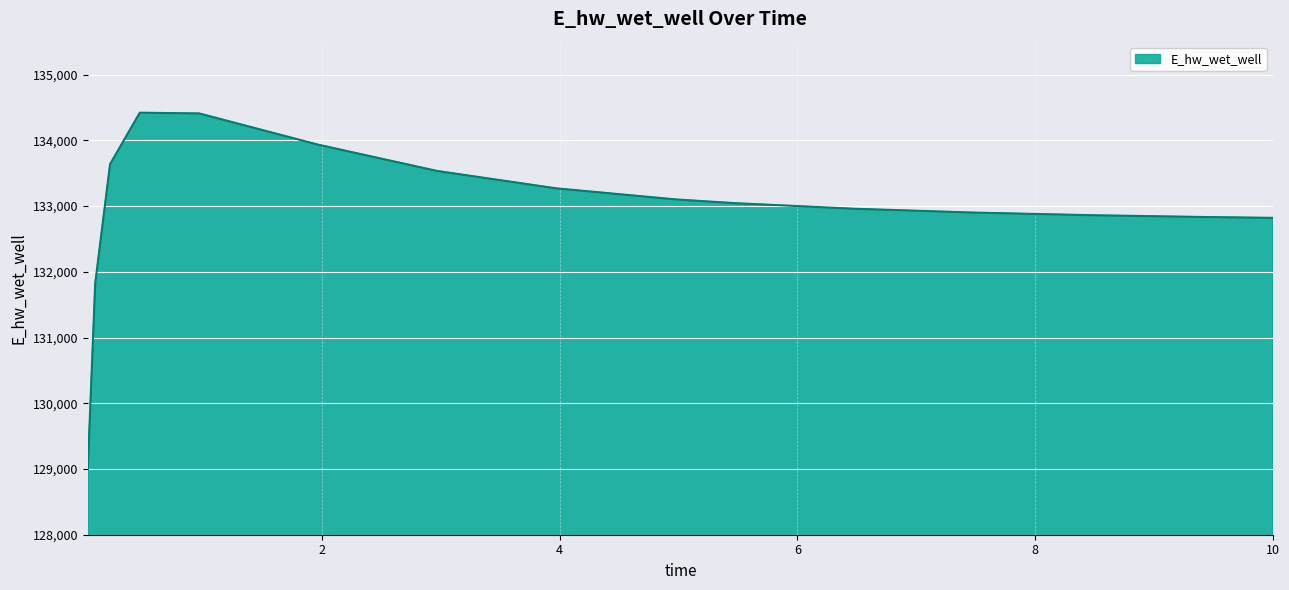

What is the smallest value displayed?

128992.8